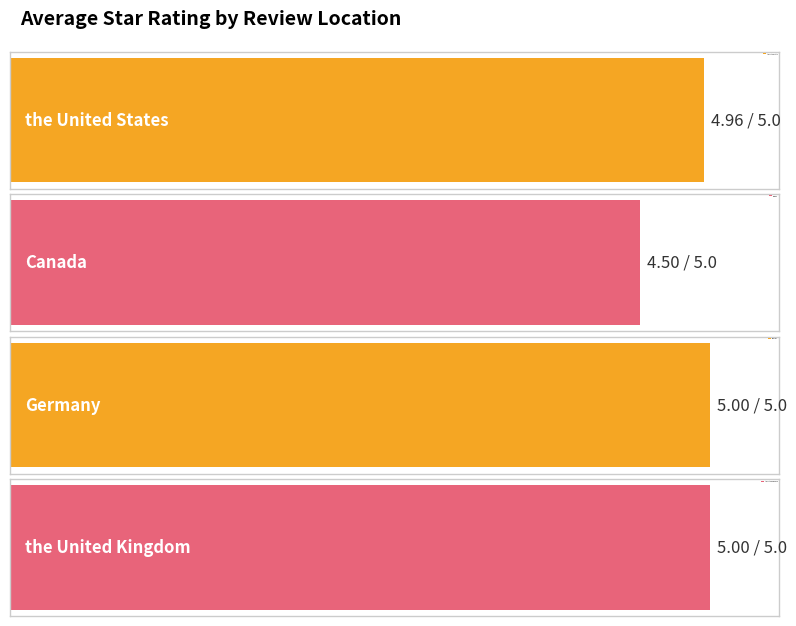

Reading left to right, extract all data points from this chart.

5.0	4.5	5.0	5.0